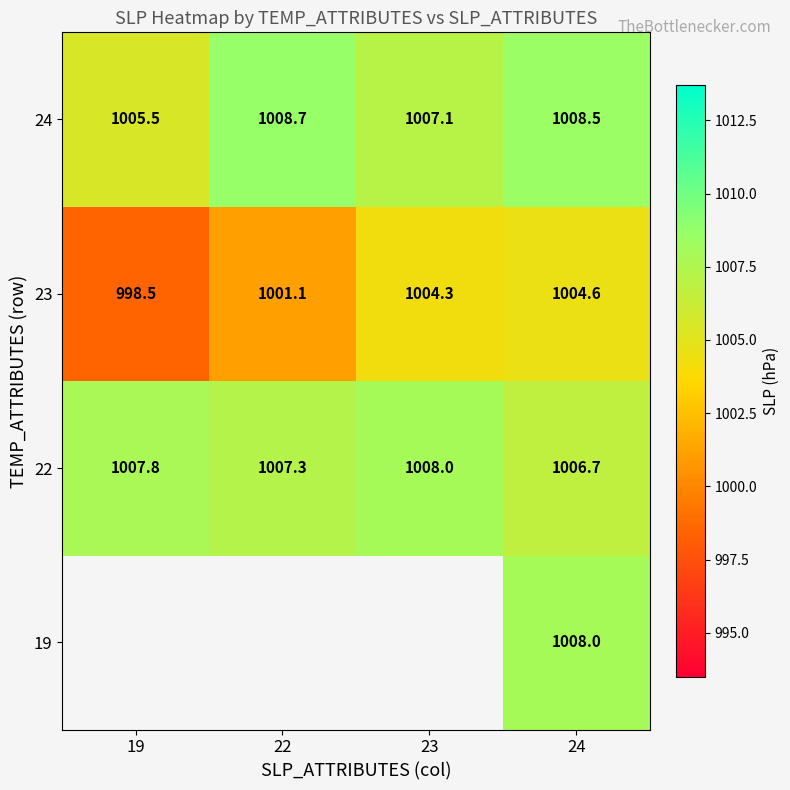

What is the maximum value for 22?

1008.0